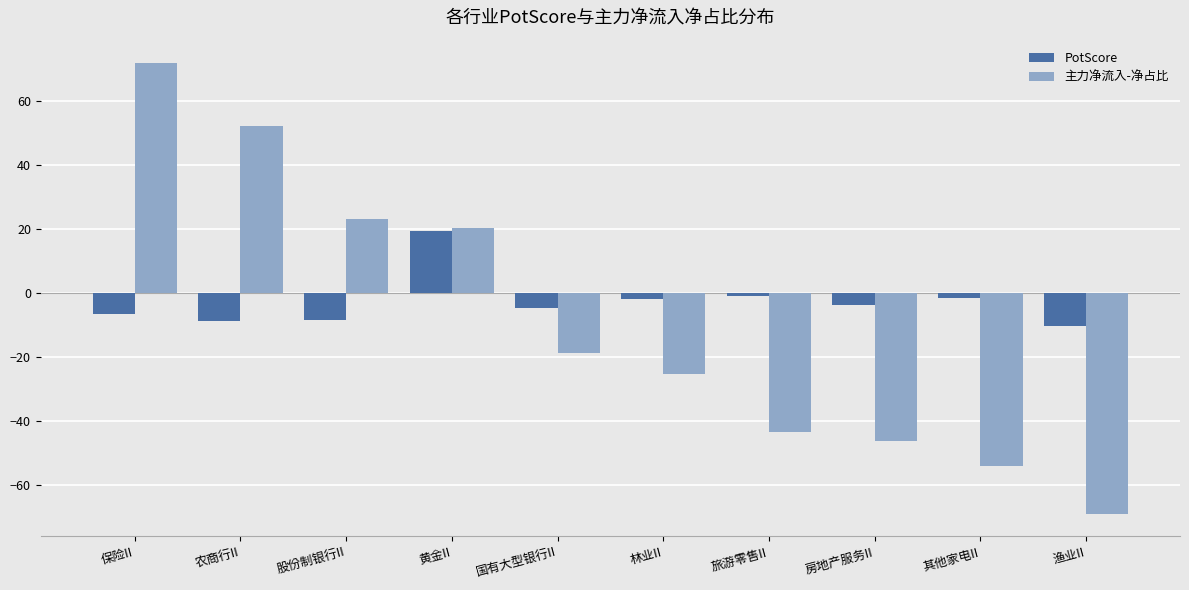

Count the number of categories in the chart.

10